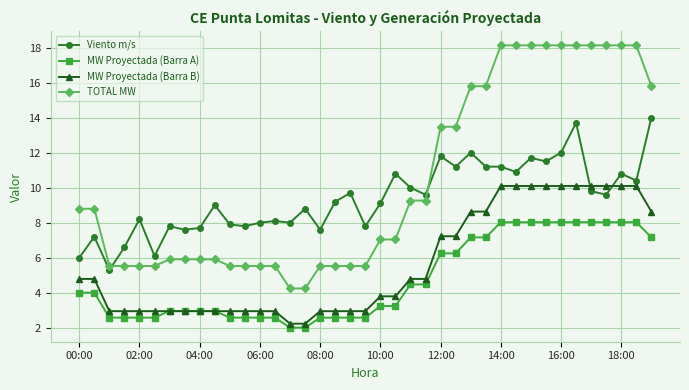

Rank the series by their average value, from lowest to highest.

MW Proyectada (Barra A), MW Proyectada (Barra B), Viento m/s, TOTAL MW